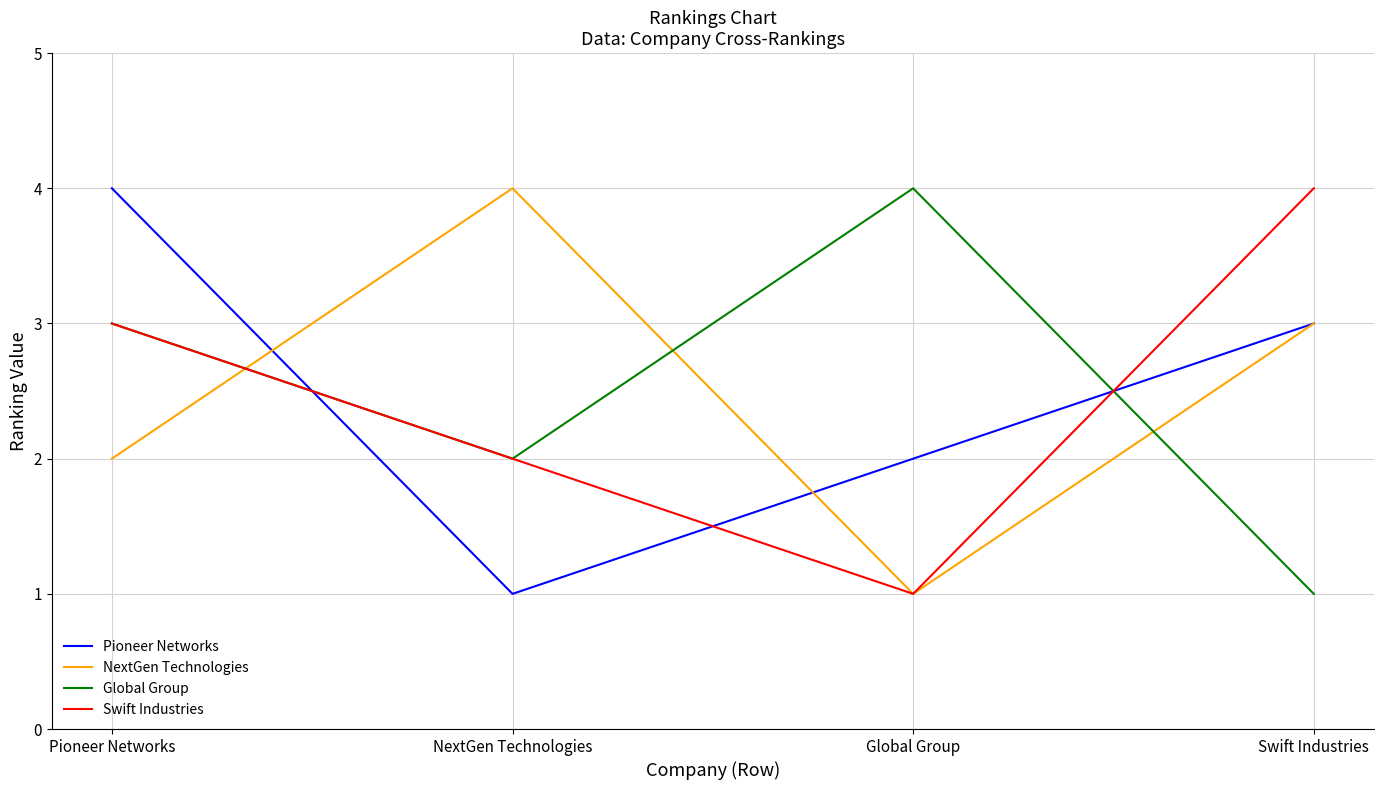

True or false: Global Group and NextGen Technologies intersect in this chart.

True